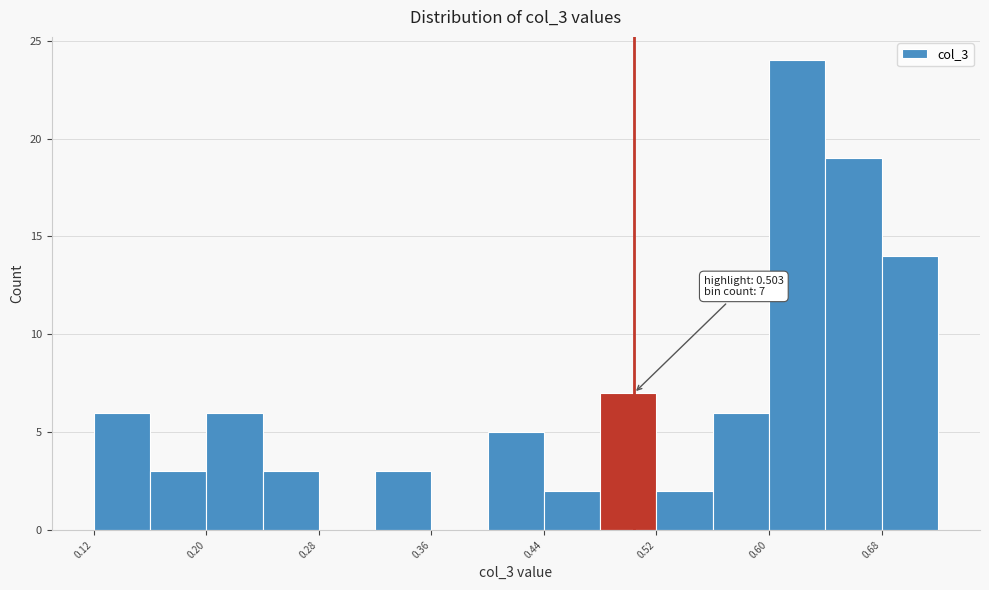

Over which range of the x-axis is the bar tallest?

0.60 to 0.64